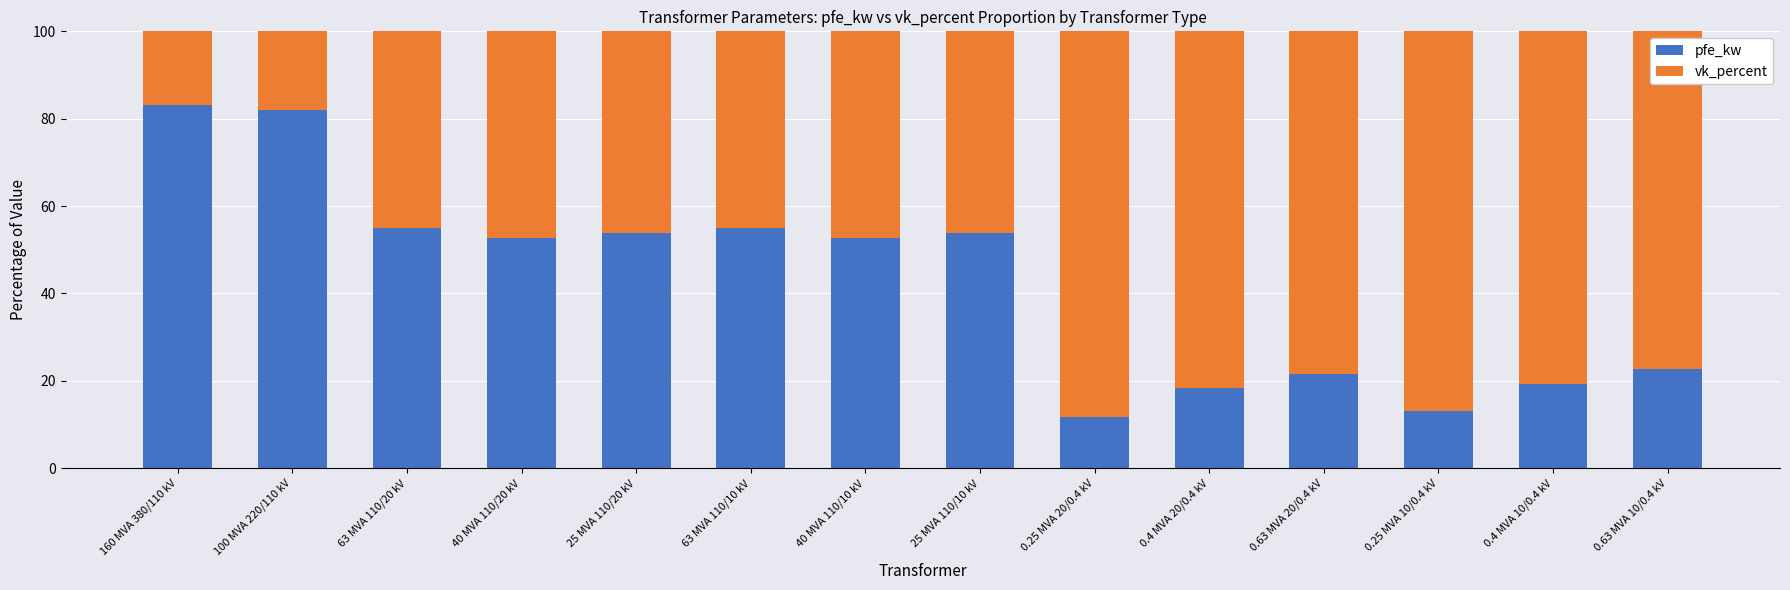

What is the total value across all series at 63 MVA 110/20 kV?

100.0